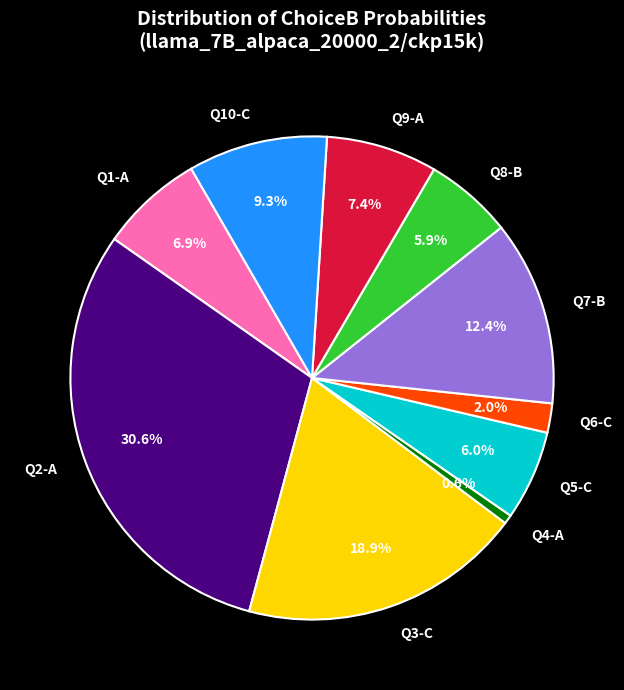

How many slices are in this pie chart?

10